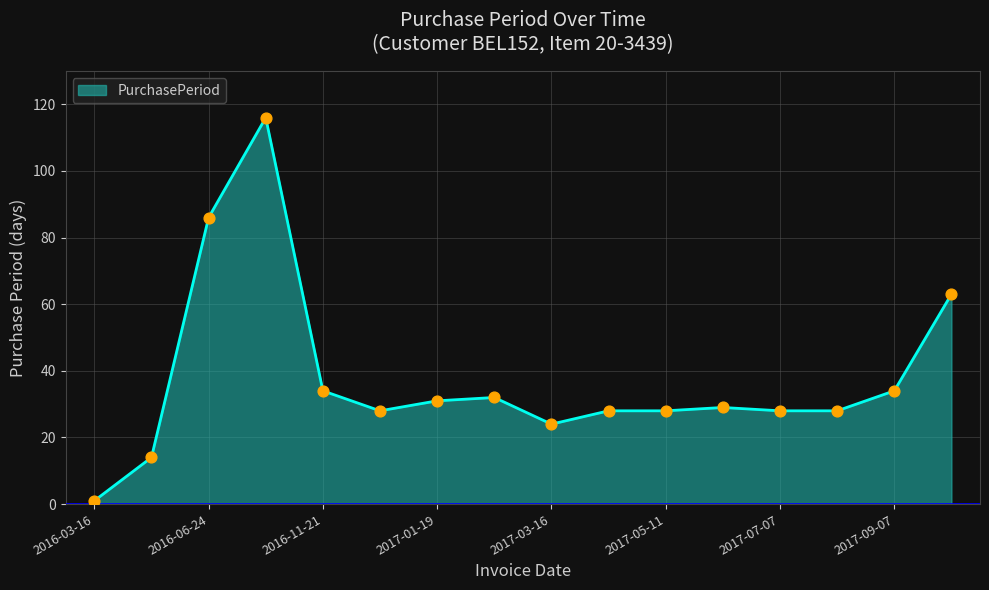

What is the greatest value displayed?

116